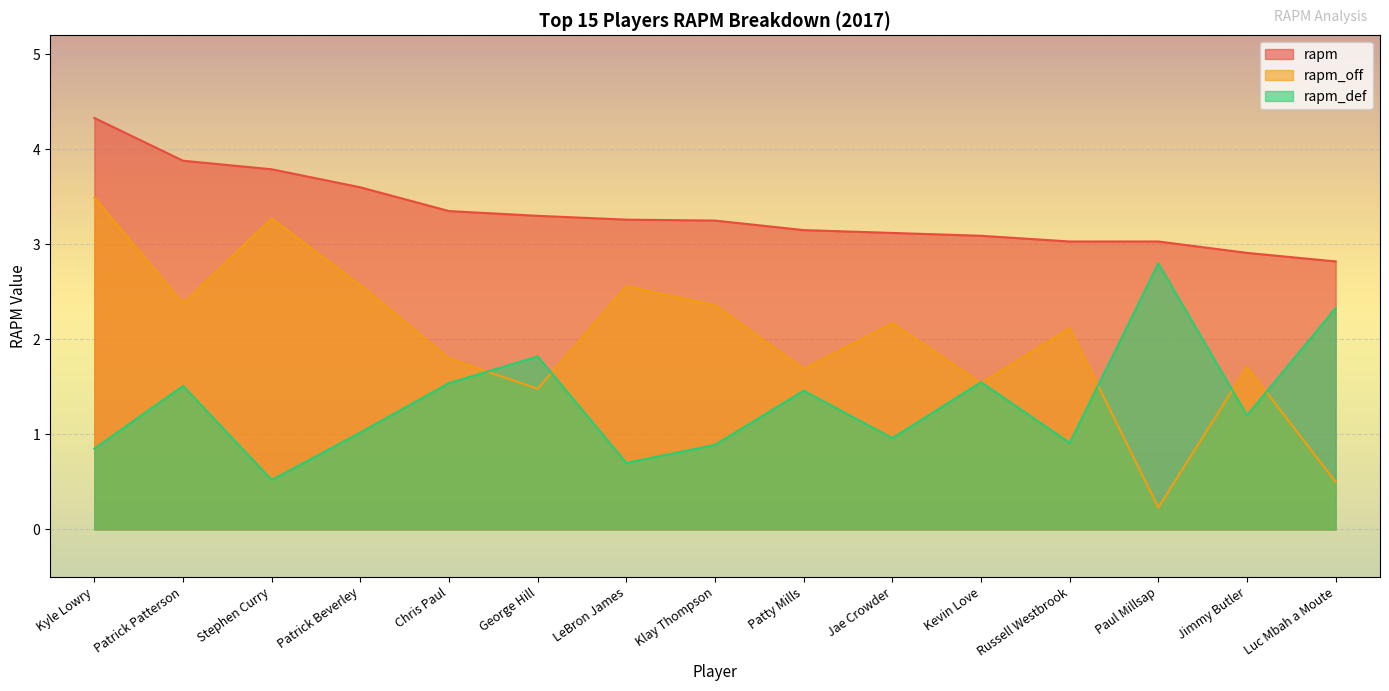

Which series has the widest spread of values?

rapm_off